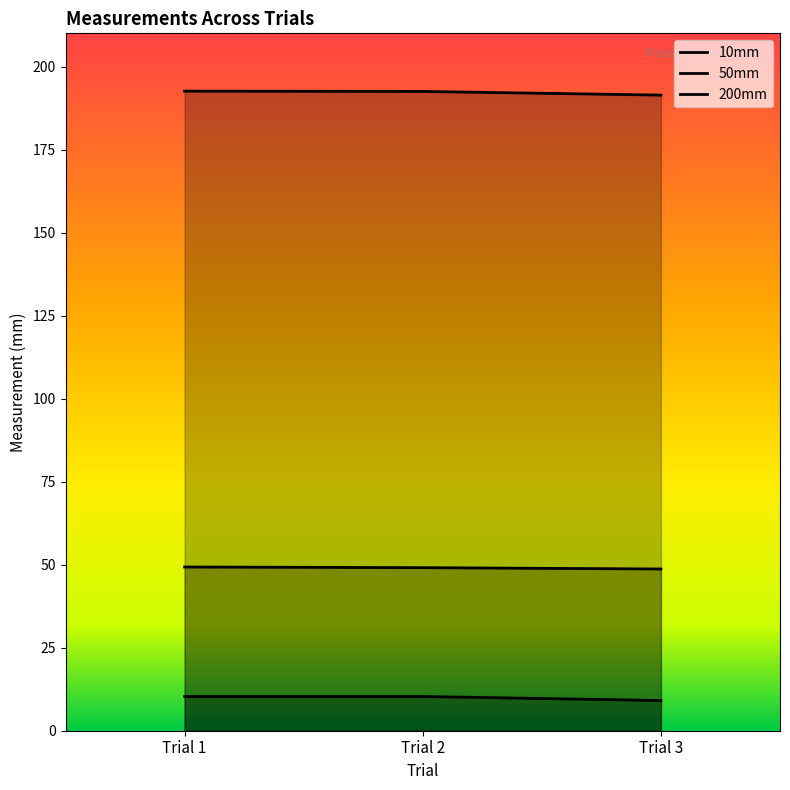

What is the value of the 10mm point at the 2nd from the left?

10.3